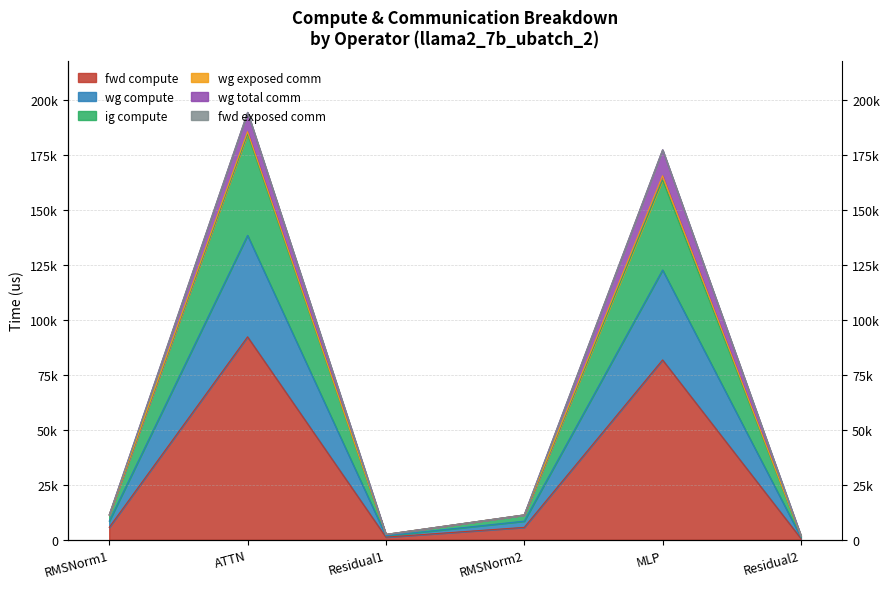

True or false: fwd compute has a value of 5668.8 at RMSNorm2.

True